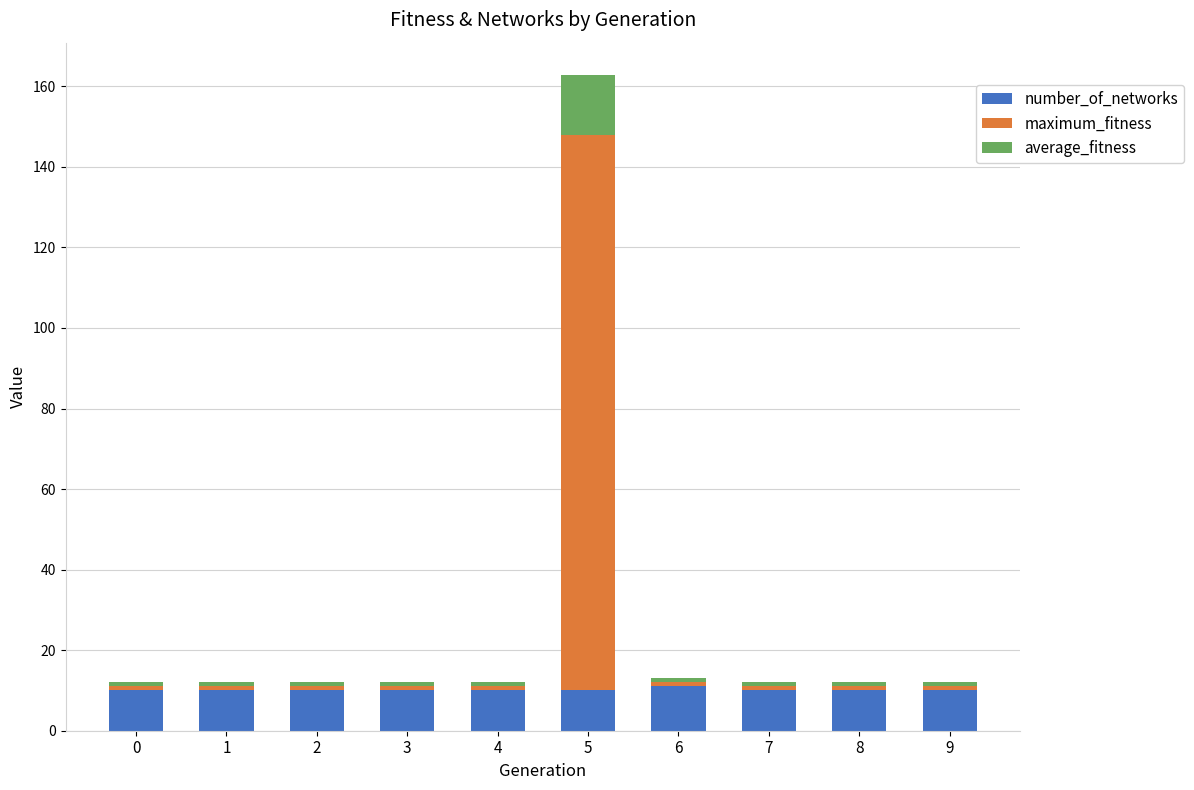

What is the total value across all series at 1?

12.0